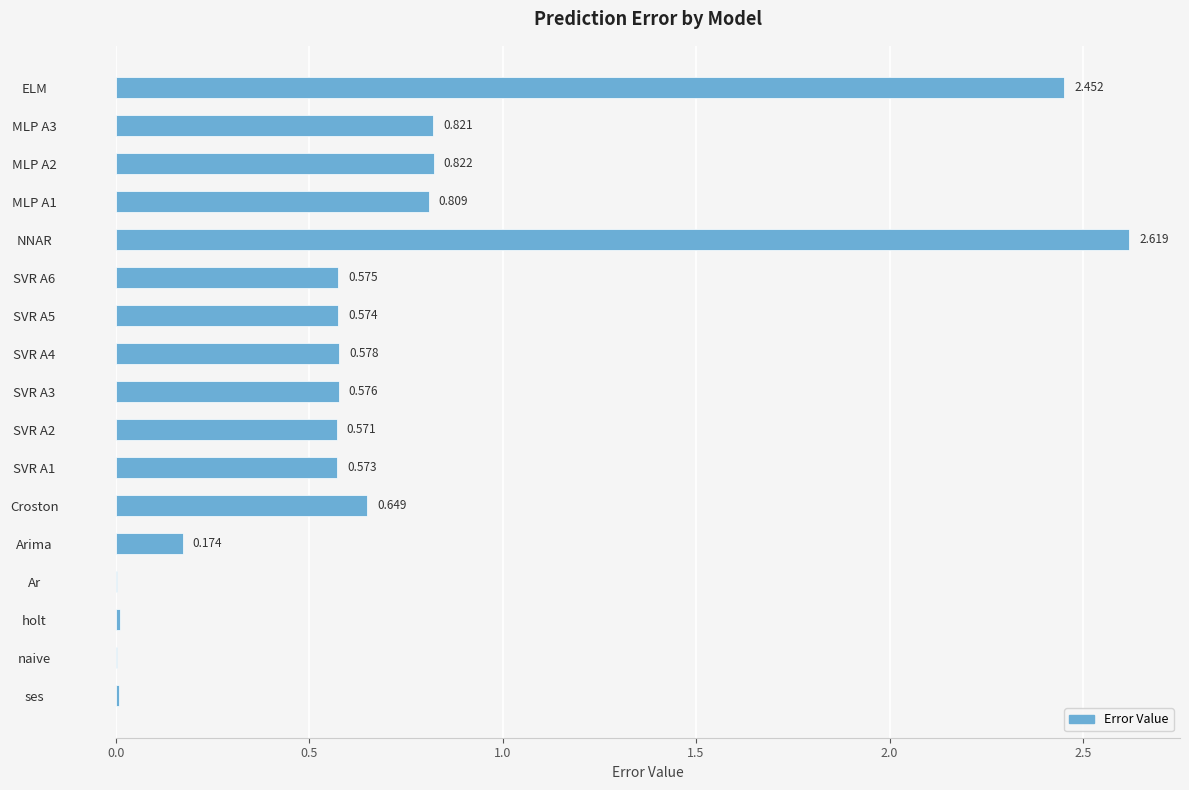

Which has a higher value, Croston or NNAR?

NNAR